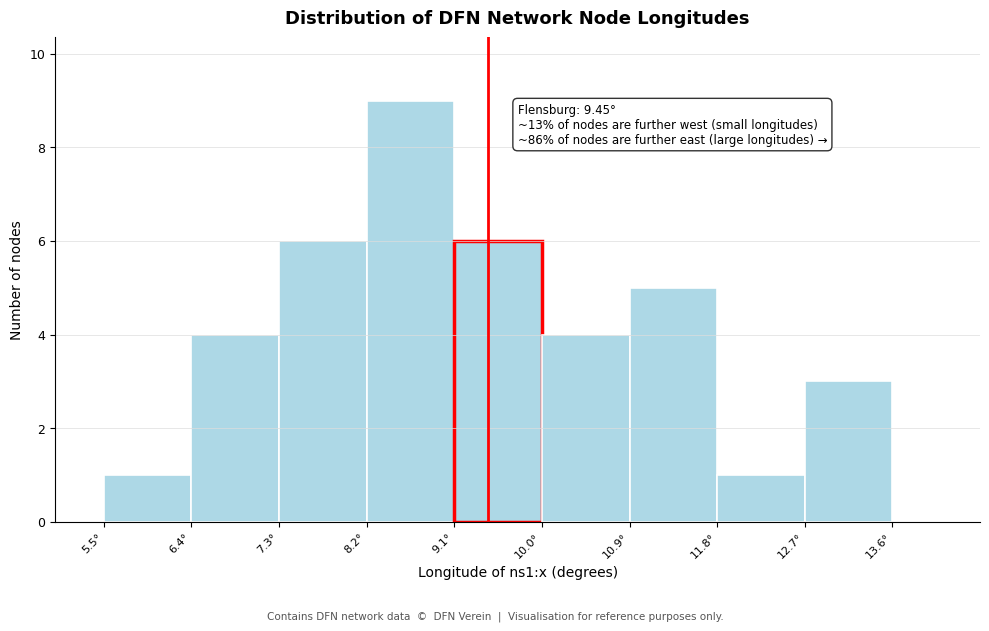

Over which range of the x-axis is the bar tallest?

8.2 to 9.1